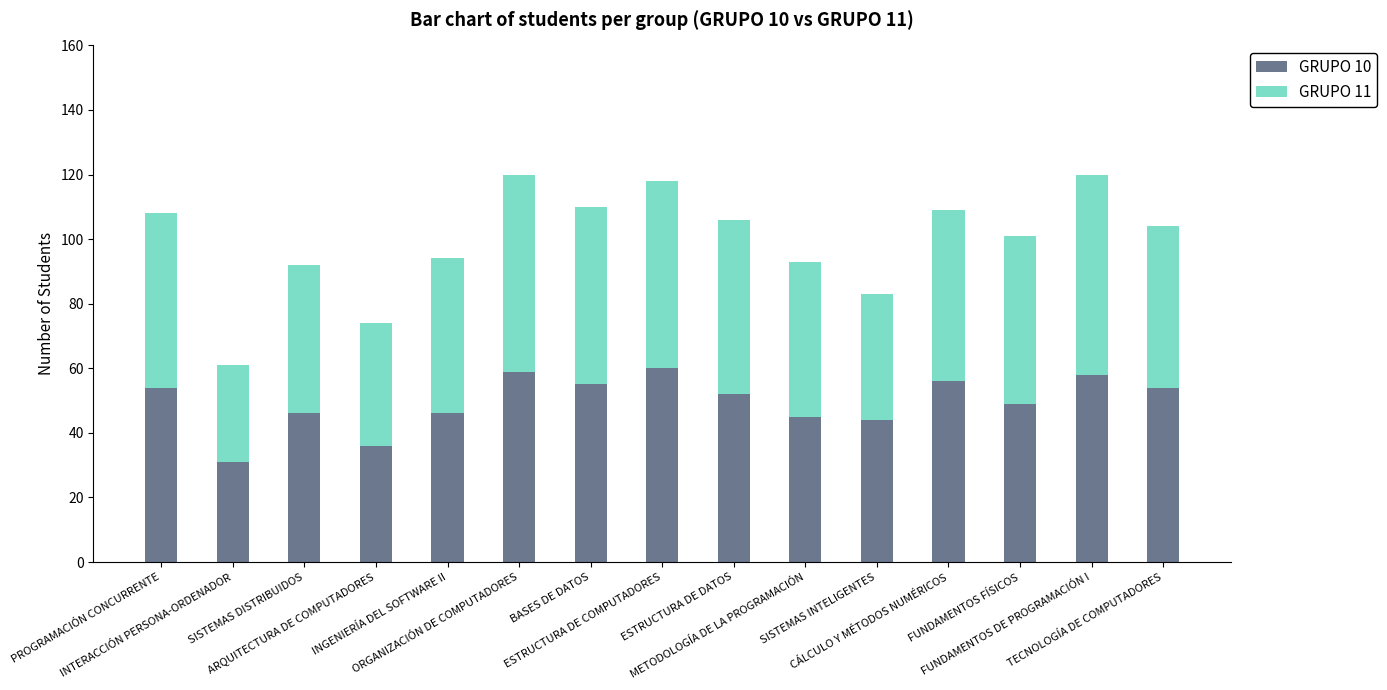

The value of GRUPO 10 at ESTRUCTURA DE COMPUTADORES is 60. True or false?

True